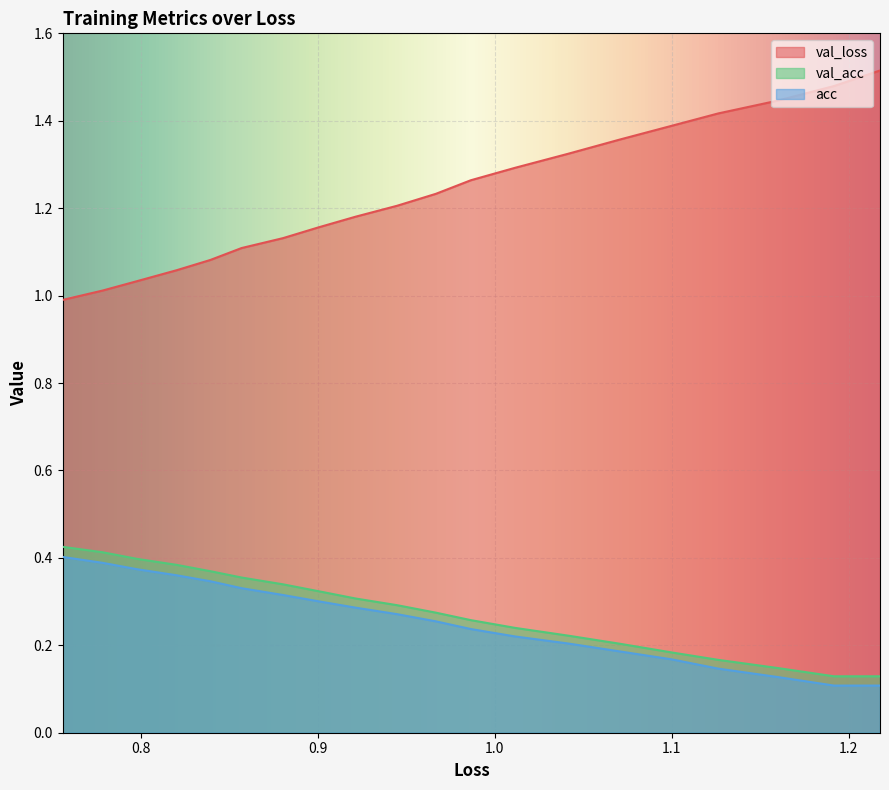

True or false: val_loss and val_acc cross at least once.

False